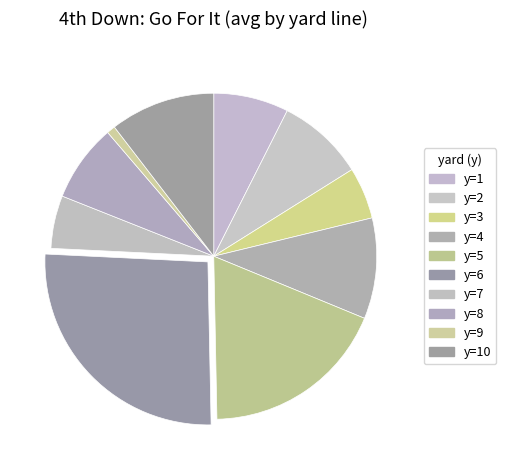

How many slices are in this pie chart?

10